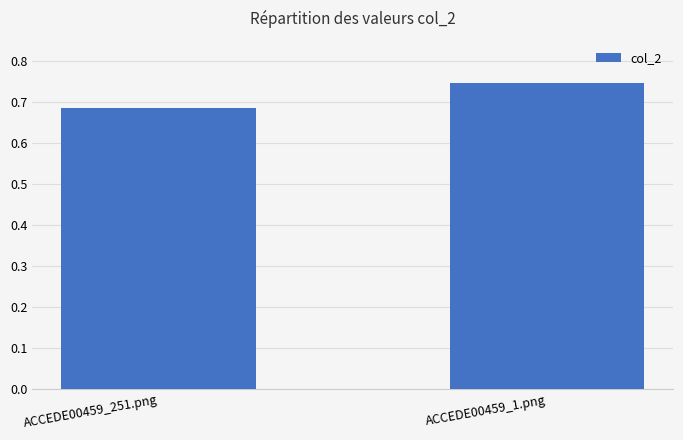

What position from the left is ACCEDE00459_251.png?

1